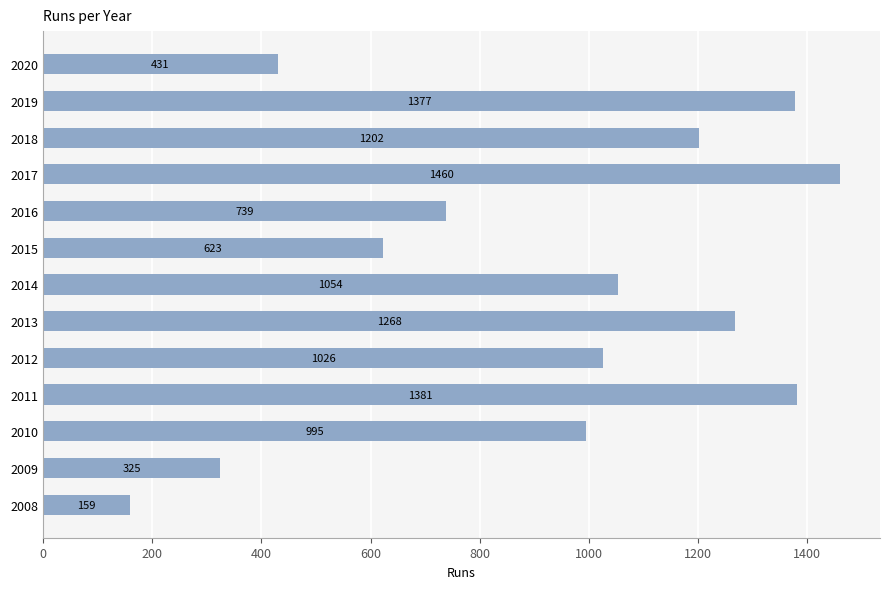

True or false: the data shows 1404 at 2010.

False